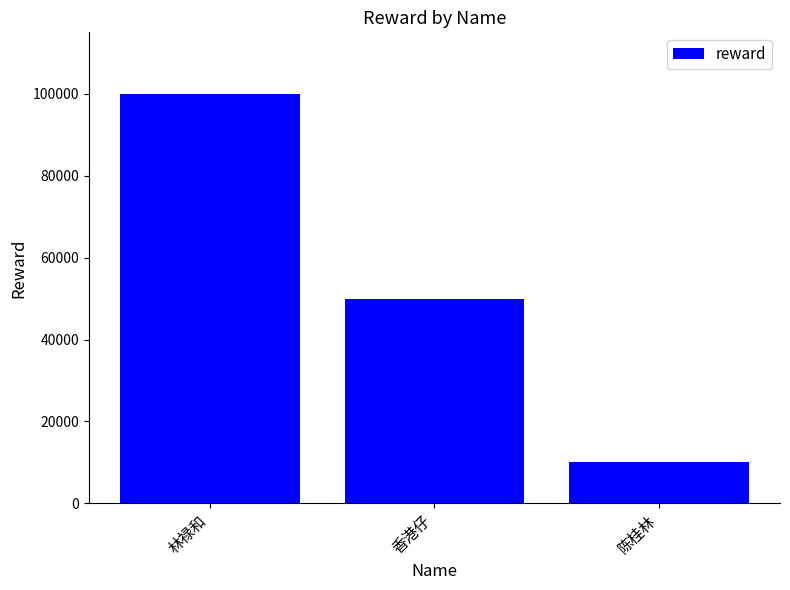

Rank the categories by value from highest to lowest.

林禄和, 香港仔, 陈桂林